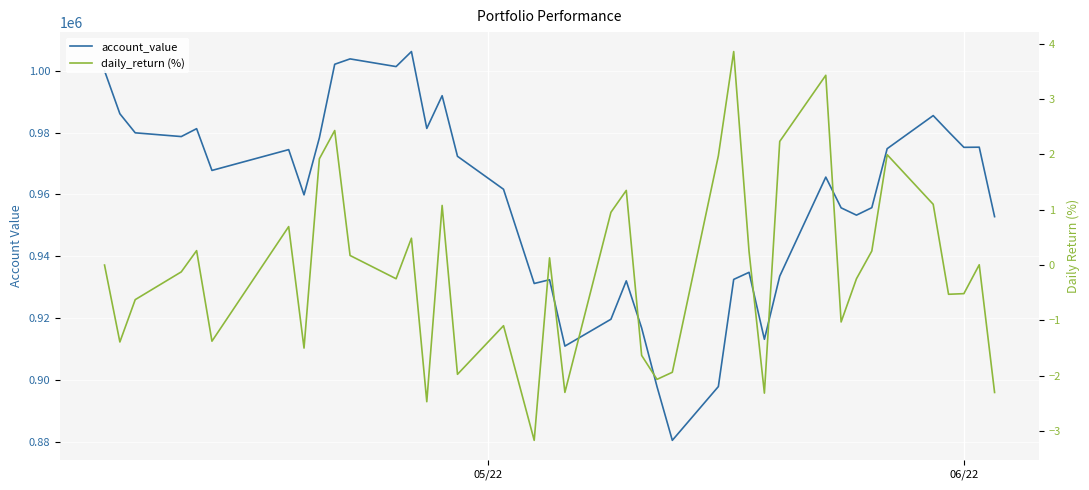

What is the value of the account_value point at the 17th from the left?

961683.4